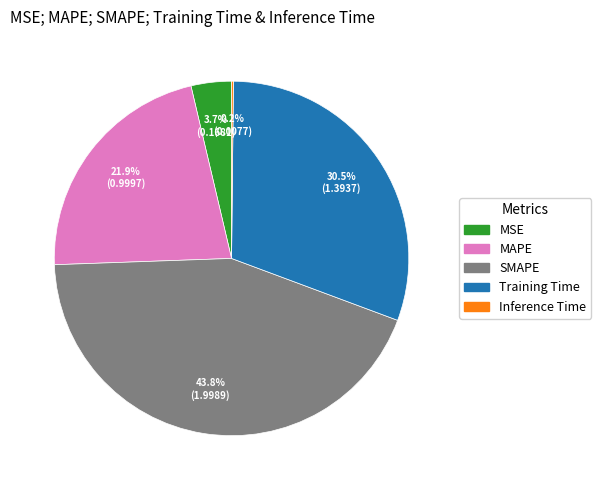

Between MSE and MAPE, which is larger?

MAPE